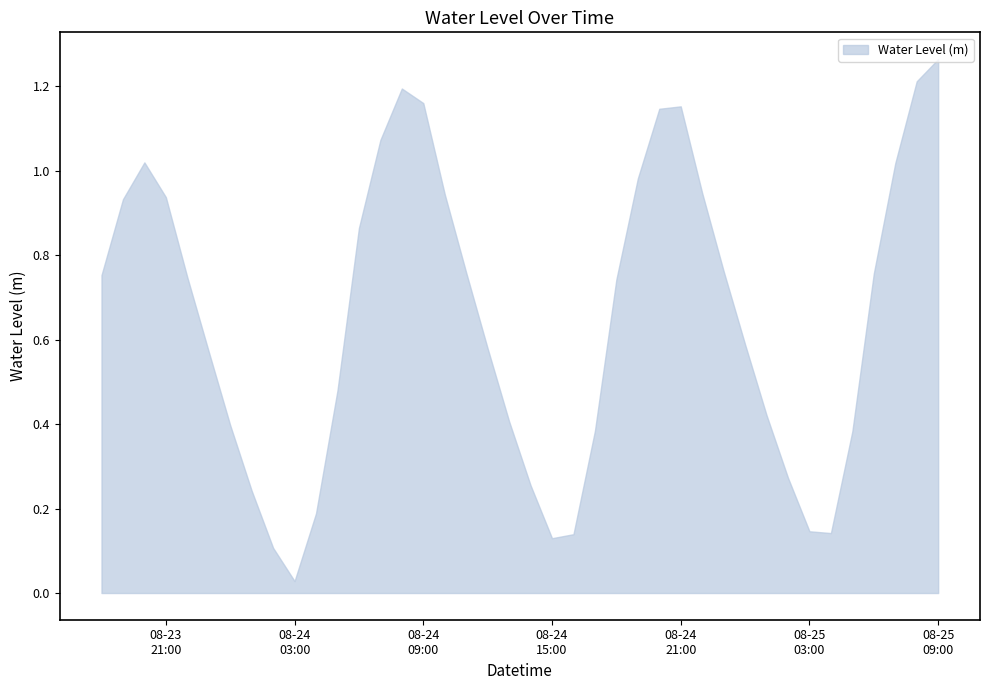

Reading left to right, transcribe all the data shown in this chart.

2025-08-23 18:00:00=0.8	2025-08-23 19:00:00=0.9	2025-08-23 20:00:00=1.0	2025-08-23 21:00:00=0.9	2025-08-23 22:00:00=0.7	2025-08-23 23:00:00=0.6	2025-08-24 00:00:00=0.4	2025-08-24 01:00:00=0.2	2025-08-24 02:00:00=0.1	2025-08-24 03:00:00=0.0	2025-08-24 04:00:00=0.2	2025-08-24 05:00:00=0.5	2025-08-24 06:00:00=0.9	2025-08-24 07:00:00=1.1	2025-08-24 08:00:00=1.2	2025-08-24 09:00:00=1.2	2025-08-24 10:00:00=0.9	2025-08-24 11:00:00=0.8	2025-08-24 12:00:00=0.6	2025-08-24 13:00:00=0.4	2025-08-24 14:00:00=0.3	2025-08-24 15:00:00=0.1	2025-08-24 16:00:00=0.1	2025-08-24 17:00:00=0.4	2025-08-24 18:00:00=0.7	2025-08-24 19:00:00=1.0	2025-08-24 20:00:00=1.1	2025-08-24 21:00:00=1.2	2025-08-24 22:00:00=0.9	2025-08-24 23:00:00=0.8	2025-08-25 00:00:00=0.6	2025-08-25 01:00:00=0.4	2025-08-25 02:00:00=0.3	2025-08-25 03:00:00=0.1	2025-08-25 04:00:00=0.1	2025-08-25 05:00:00=0.4	2025-08-25 06:00:00=0.8	2025-08-25 07:00:00=1.0	2025-08-25 08:00:00=1.2	2025-08-25 09:00:00=1.3